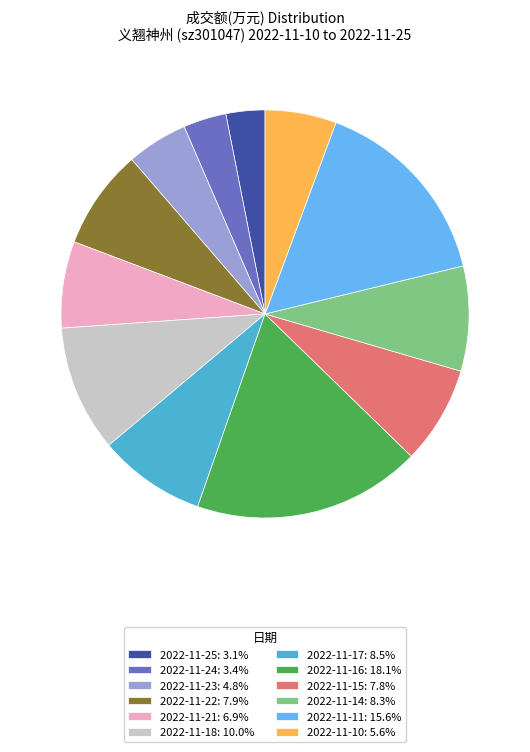

Does 2022-11-14: 8.3% represent more than half of the total?

No